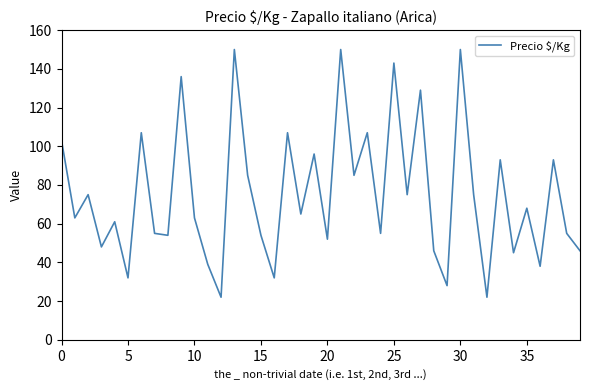

What is the greatest value displayed?

150